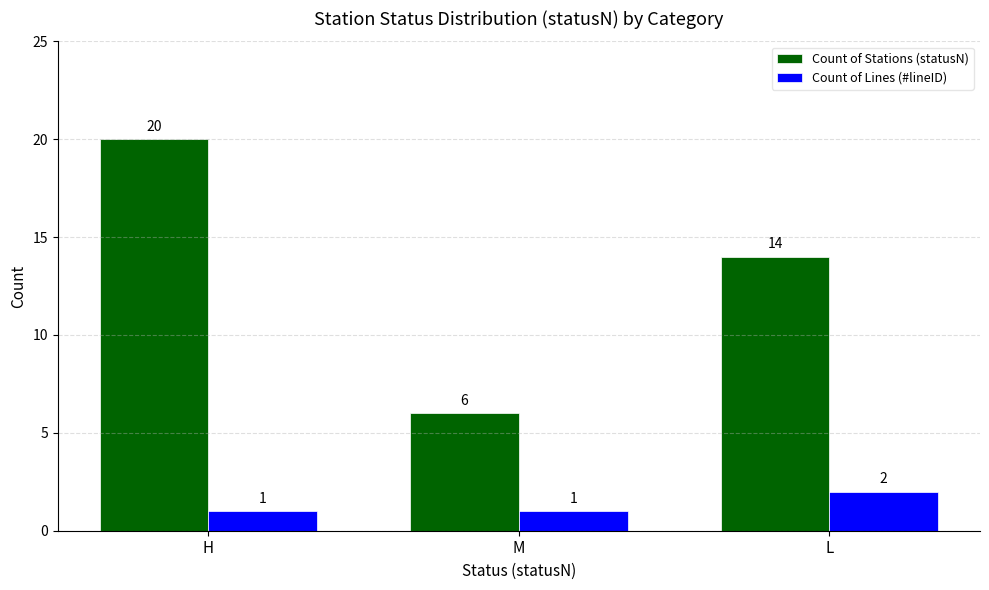

Rank the series by their average value, from lowest to highest.

Count of Lines (#lineID), Count of Stations (statusN)